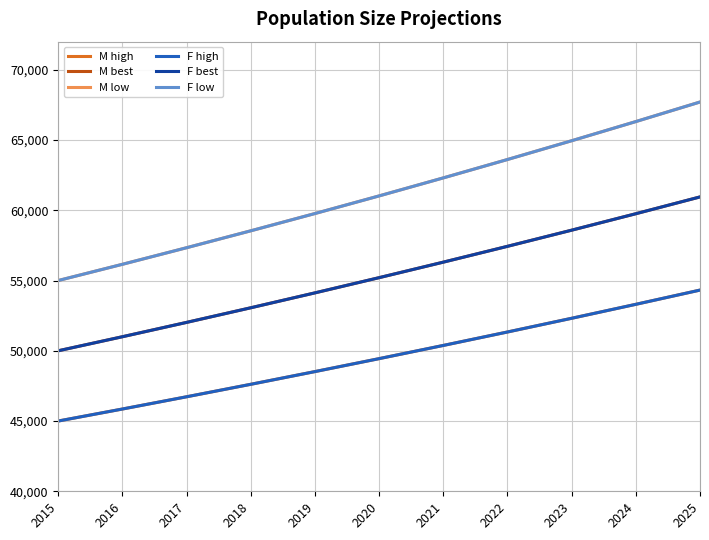

Reading left to right, extract all data points from this chart.

M high: 2015=45000.0	2016=45855.0	2017=46726.2	2018=47614.0	2019=48518.7	2020=49440.6	2021=50379.9	2022=51337.2	2023=52312.6	2024=53306.5	2025=54319.3
M best: 2015=50000.0	2016=51000.0	2017=52020.0	2018=53060.4	2019=54121.6	2020=55204.0	2021=56308.1	2022=57434.3	2023=58583.0	2024=59754.6	2025=60949.7
M low: 2015=55000.0	2016=56155.0	2017=57334.3	2018=58538.3	2019=59767.6	2020=61022.7	2021=62304.2	2022=63612.6	2023=64948.4	2024=66312.3	2025=67704.9
F high: 2015=45000.0	2016=45855.0	2017=46726.2	2018=47614.0	2019=48518.7	2020=49440.6	2021=50379.9	2022=51337.2	2023=52312.6	2024=53306.5	2025=54319.3
F best: 2015=50000.0	2016=51000.0	2017=52020.0	2018=53060.4	2019=54121.6	2020=55204.0	2021=56308.1	2022=57434.3	2023=58583.0	2024=59754.6	2025=60949.7
F low: 2015=55000.0	2016=56155.0	2017=57334.3	2018=58538.3	2019=59767.6	2020=61022.7	2021=62304.2	2022=63612.6	2023=64948.4	2024=66312.3	2025=67704.9